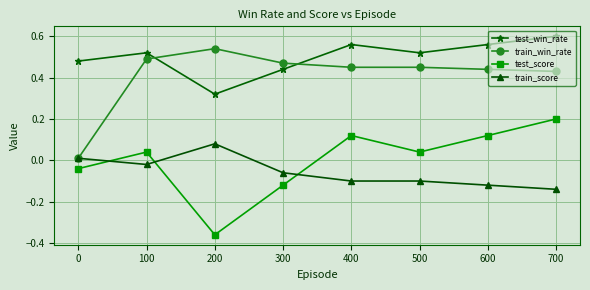

What are all the series names shown in the legend?

test_win_rate, train_win_rate, test_score, train_score